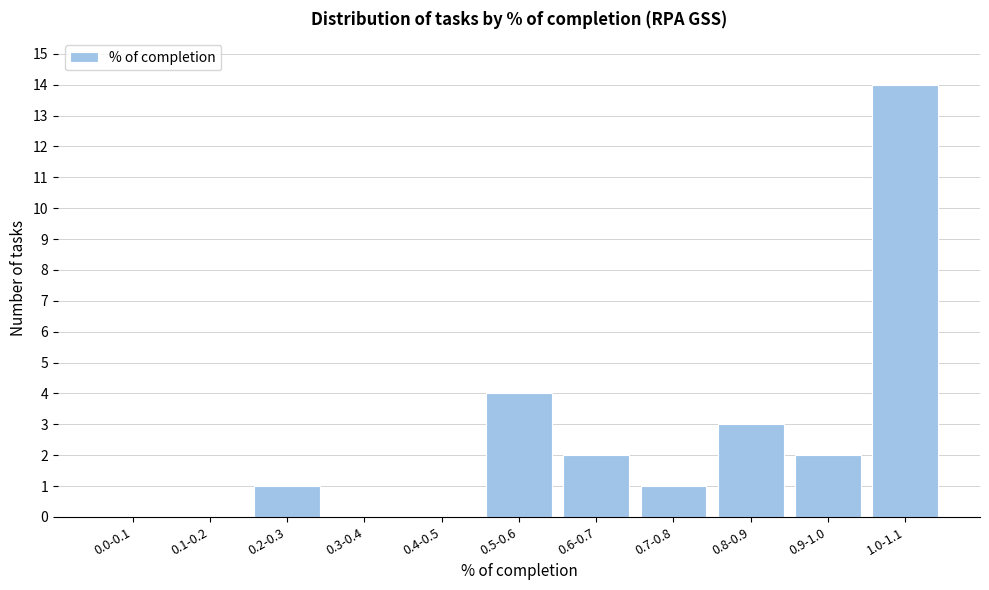

Reading right to left, transcribe all the data shown in this chart.

1.0-1.1=14	0.9-1.0=2	0.8-0.9=3	0.7-0.8=1	0.6-0.7=2	0.5-0.6=4	0.4-0.5=0	0.3-0.4=0	0.2-0.3=1	0.1-0.2=0	0.0-0.1=0